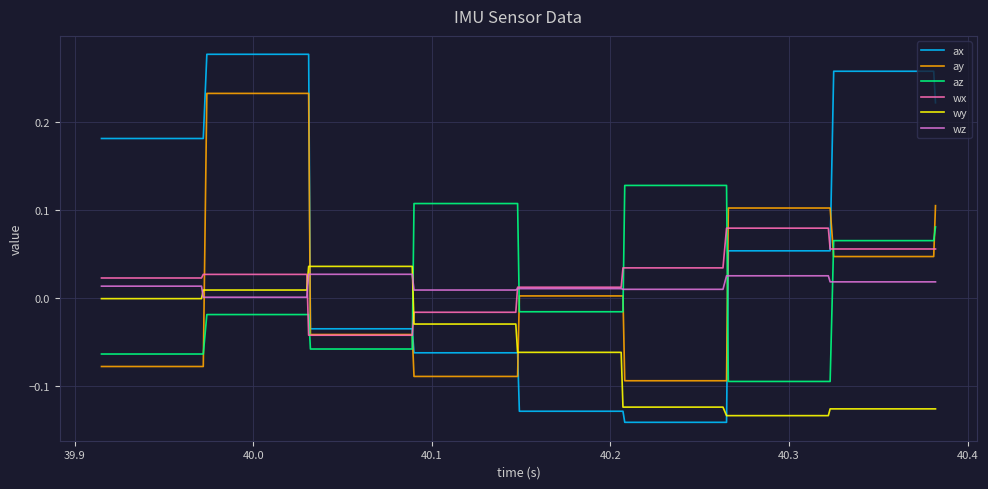

Which series has the widest spread of values?

ax